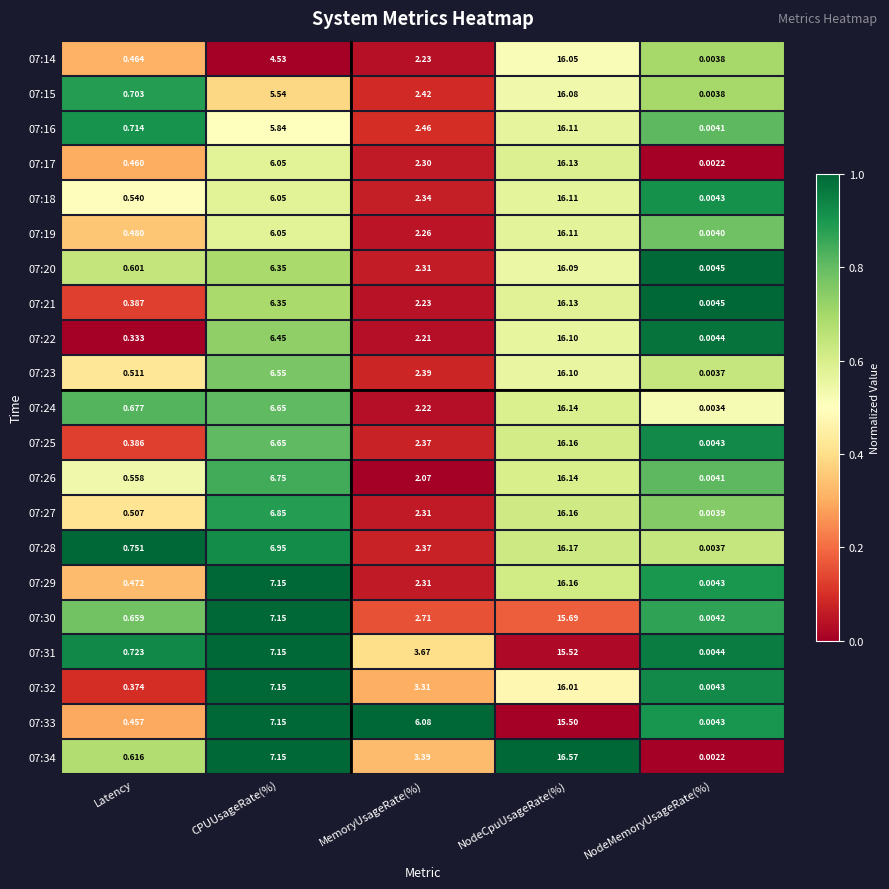

Which category has the highest value in the 07:19 series?

NodeCpuUsageRate(%)